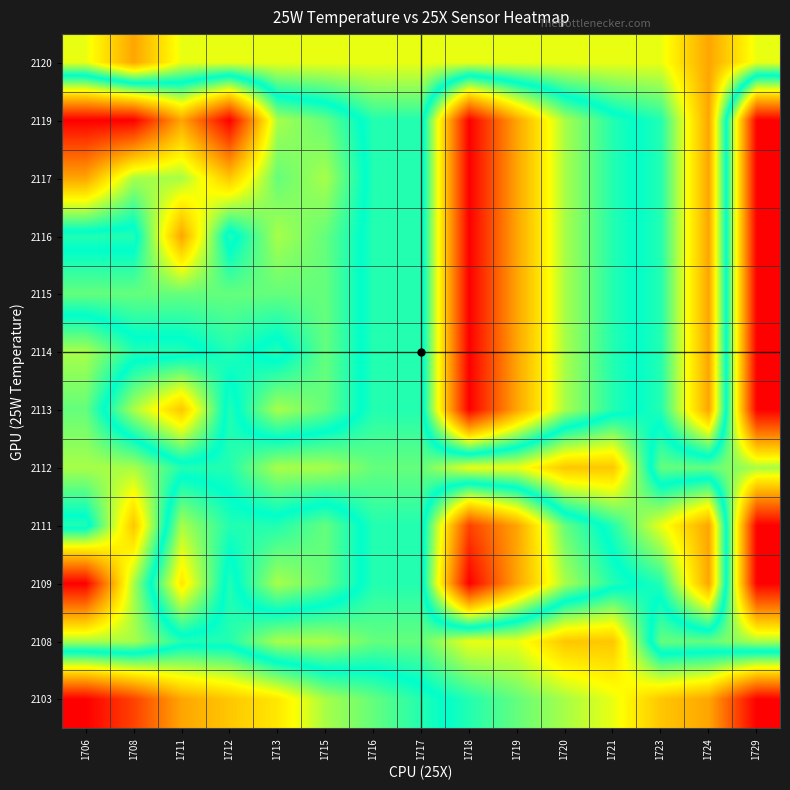

Reading left to right, extract all data points from this chart.

2103: 1706=0.0	1708=0.1	1711=0.2	1712=0.3	1713=0.3	1715=0.4	1716=0.4	1717=0.5	1718=0.5	1719=0.6	1720=0.6	1721=0.7	1723=0.7	1724=0.8	1729=1.0
2108: 1706=0.6	1708=0.6	1711=0.5	1712=0.5	1713=0.6	1715=0.6	1716=0.6	1717=0.6	1718=0.7	1719=0.7	1720=0.7	1721=0.7	1723=0.4	1724=0.4	1729=0.4
2109: 1706=1.0	1708=0.6	1711=0.3	1712=0.5	1713=0.4	1715=0.4	1716=0.5	1717=0.5	1718=0.0	1719=0.2	1720=0.4	1721=0.5	1723=0.5	1724=0.8	1729=0.0
2111: 1706=0.5	1708=0.7	1711=0.4	1712=0.5	1713=0.5	1715=0.4	1716=0.5	1717=0.5	1718=0.1	1719=0.2	1720=0.4	1721=0.5	1723=0.7	1724=0.8	1729=0.0
2112: 1706=0.6	1708=0.6	1711=0.5	1712=0.5	1713=0.6	1715=0.6	1716=0.6	1717=0.6	1718=0.7	1719=0.7	1720=0.7	1721=0.7	1723=0.4	1724=0.4	1729=0.4
2113: 1706=0.6	1708=0.4	1711=0.3	1712=0.5	1713=0.4	1715=0.4	1716=0.5	1717=0.5	1718=0.0	1719=0.2	1720=0.4	1721=0.5	1723=0.5	1724=0.8	1729=0.0
2114: 1706=0.6	1708=0.5	1711=0.5	1712=0.5	1713=0.5	1715=0.4	1716=0.5	1717=0.5	1718=0.0	1719=0.2	1720=0.4	1721=0.5	1723=0.5	1724=0.8	1729=0.0
2115: 1706=0.4	1708=0.4	1711=0.4	1712=0.4	1713=0.4	1715=0.4	1716=0.5	1717=0.5	1718=0.0	1719=0.2	1720=0.4	1721=0.5	1723=0.5	1724=0.8	1729=0.0
2116: 1706=0.5	1708=0.5	1711=0.2	1712=0.5	1713=0.4	1715=0.4	1716=0.5	1717=0.5	1718=0.0	1719=0.2	1720=0.4	1721=0.5	1723=0.5	1724=0.8	1729=0.0
2117: 1706=0.2	1708=0.4	1711=0.4	1712=0.3	1713=0.4	1715=0.4	1716=0.5	1717=0.5	1718=0.0	1719=0.2	1720=0.4	1721=0.5	1723=0.5	1724=0.8	1729=0.0
2119: 1706=0.0	1708=0.0	1711=0.2	1712=0.0	1713=0.4	1715=0.4	1716=0.5	1717=0.5	1718=0.0	1719=0.2	1720=0.4	1721=0.5	1723=0.5	1724=0.8	1729=0.0
2120: 1706=0.7	1708=0.8	1711=0.7	1712=0.7	1713=0.7	1715=0.7	1716=0.7	1717=0.7	1718=0.7	1719=0.7	1720=0.7	1721=0.7	1723=0.7	1724=0.8	1729=0.7